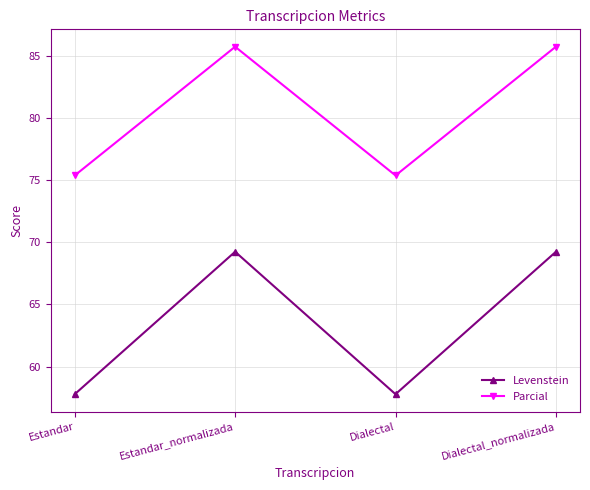

What value does the Levenstein series have at Estandar?

57.8